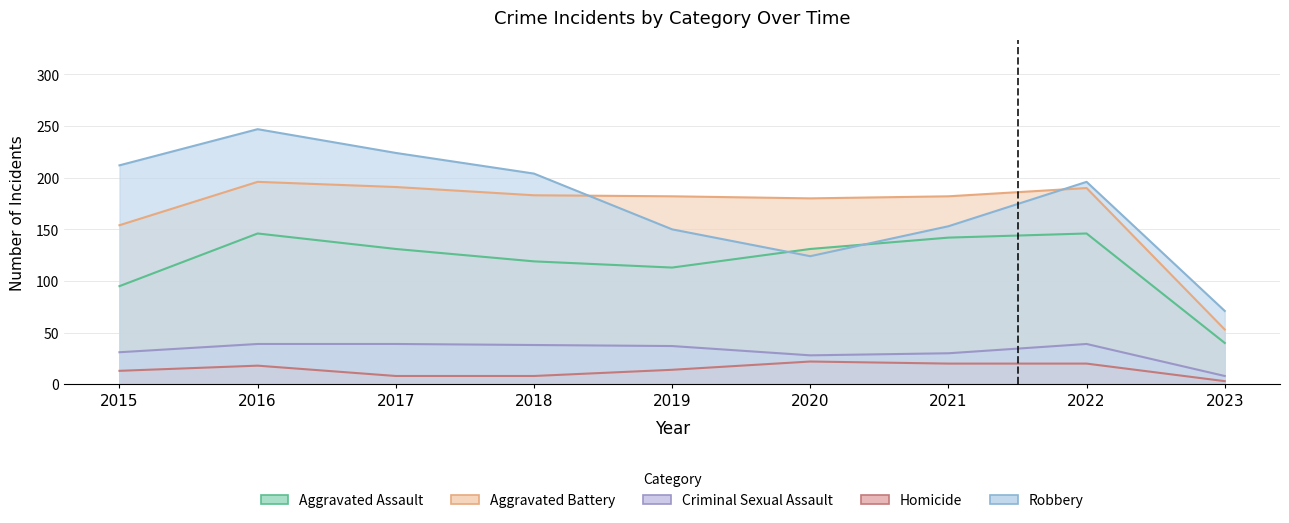

The value of Homicide at 2023 is 4. True or false?

False